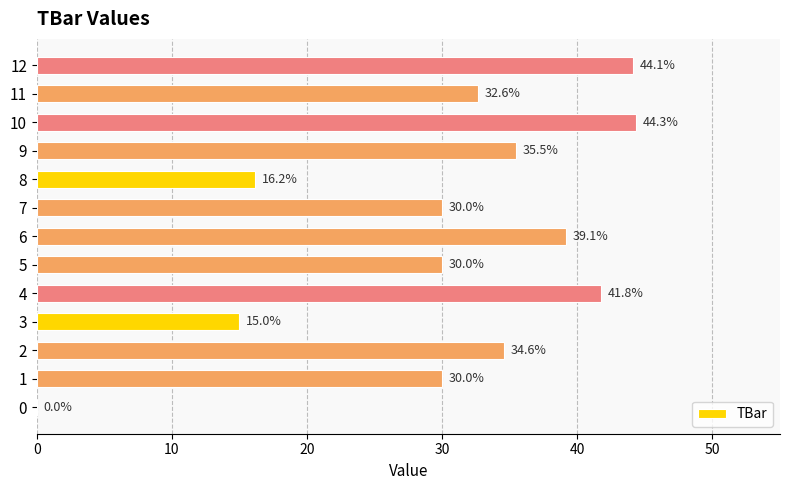

Reading bottom to top, extract all data points from this chart.

0=0.0	1=30.0	2=34.6	3=15.0	4=41.8	5=30.0	6=39.1	7=30.0	8=16.2	9=35.5	10=44.3	11=32.6	12=44.1